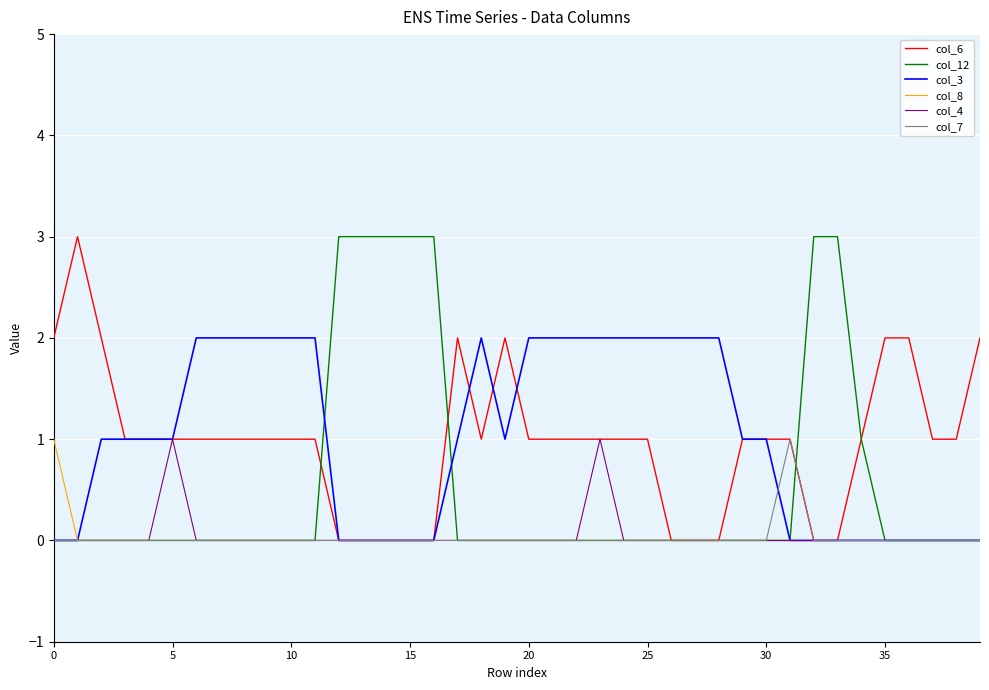

What is the maximum value for col_12?

3